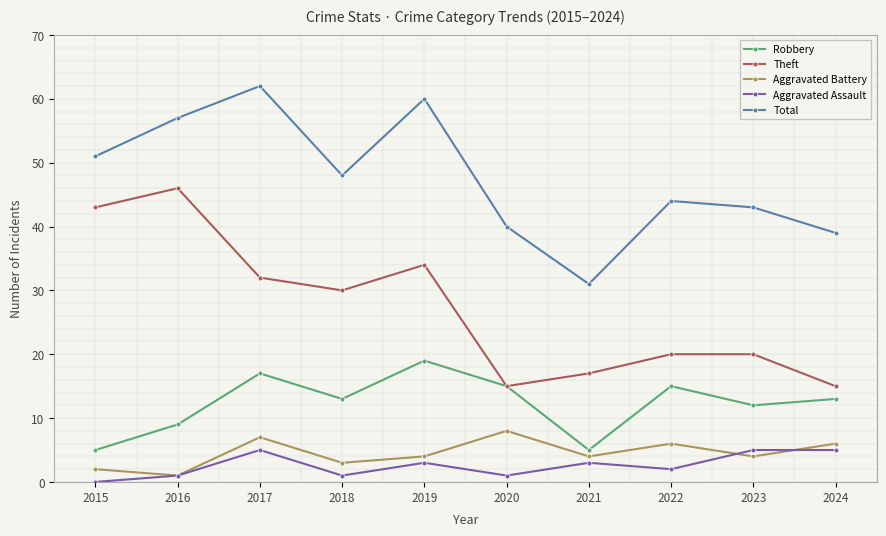

Reading left to right, extract all data points from this chart.

Robbery: 2015=5	2016=9	2017=17	2018=13	2019=19	2020=15	2021=5	2022=15	2023=12	2024=13
Theft: 2015=43	2016=46	2017=32	2018=30	2019=34	2020=15	2021=17	2022=20	2023=20	2024=15
Aggravated Battery: 2015=2	2016=1	2017=7	2018=3	2019=4	2020=8	2021=4	2022=6	2023=4	2024=6
Aggravated Assault: 2015=0	2016=1	2017=5	2018=1	2019=3	2020=1	2021=3	2022=2	2023=5	2024=5
Total: 2015=51	2016=57	2017=62	2018=48	2019=60	2020=40	2021=31	2022=44	2023=43	2024=39